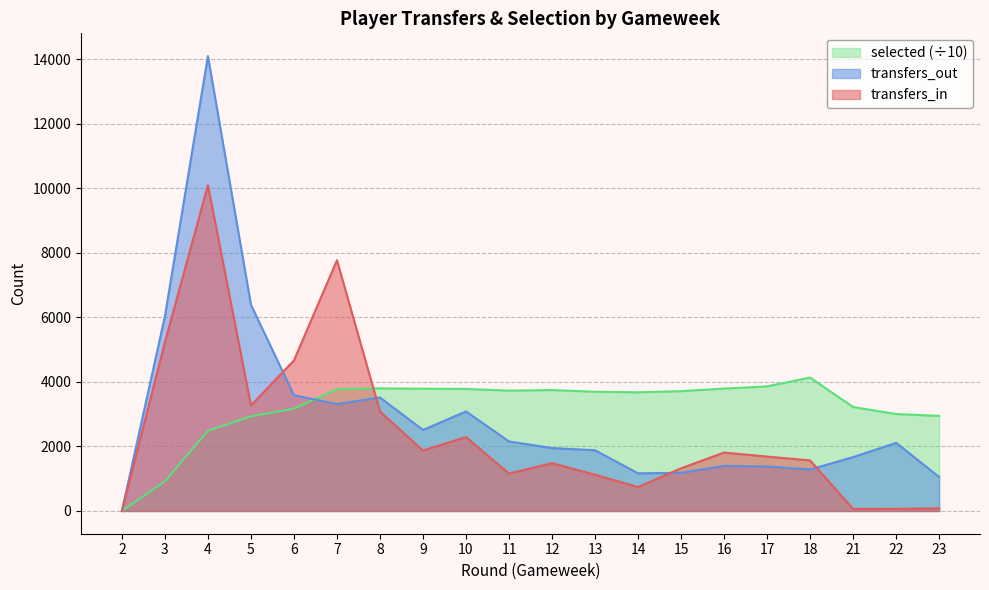

What is the approximate value of selected at 15?

3712.6